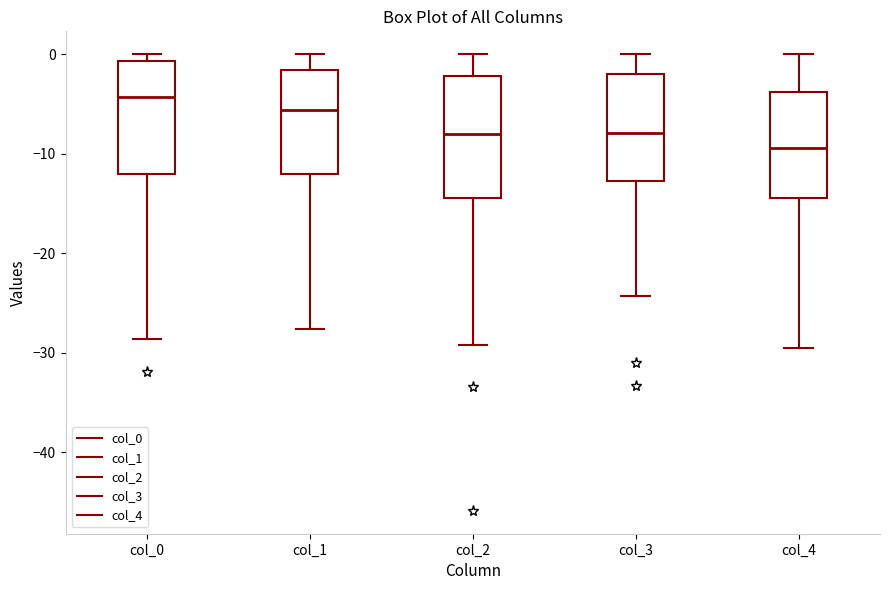

Which box's median line is the lowest?

col_4